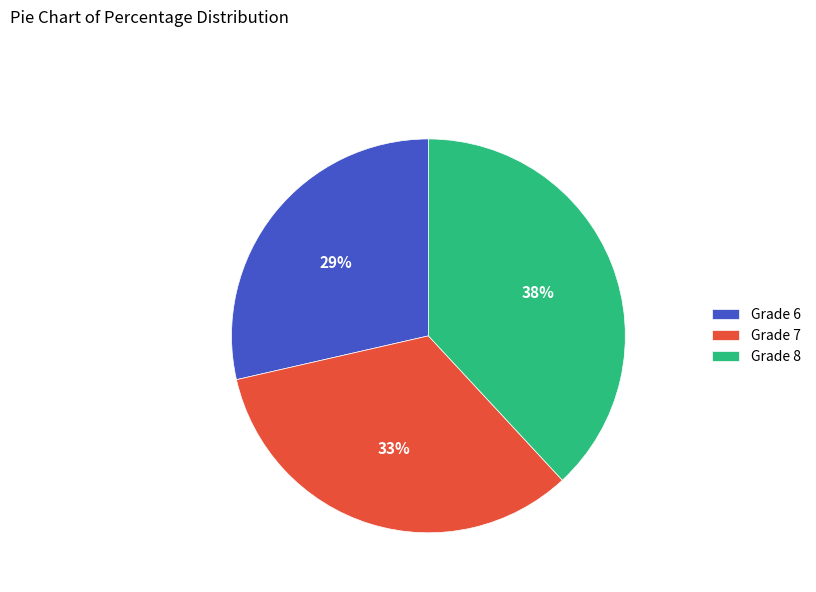

How many segments does this pie chart have?

3